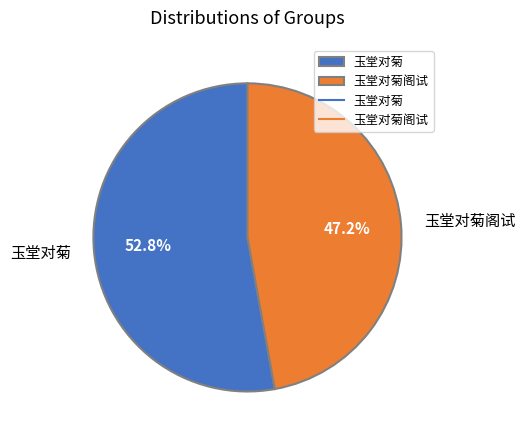

To the nearest percent, what is the difference between the 玉堂对菊阁试 and 玉堂对菊 slice percentages?

6%